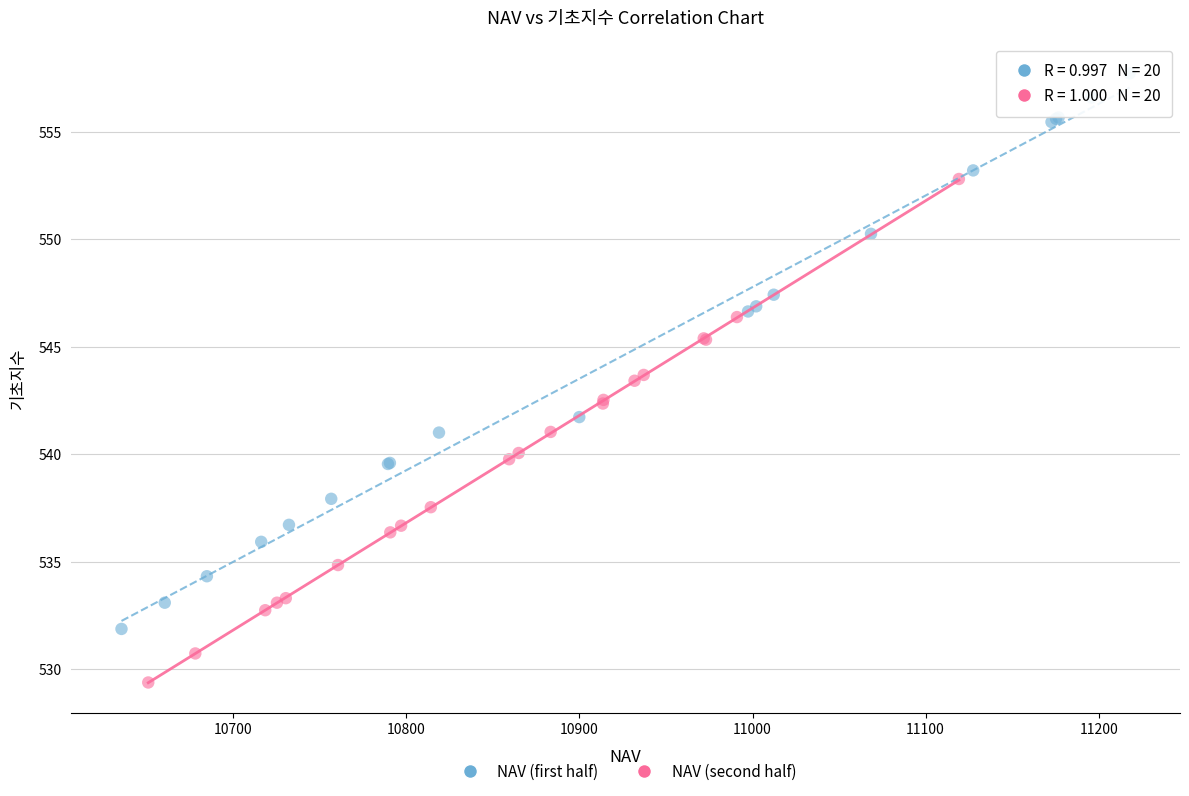

Which series reaches the maximum Y coordinate?

NAV (first half)